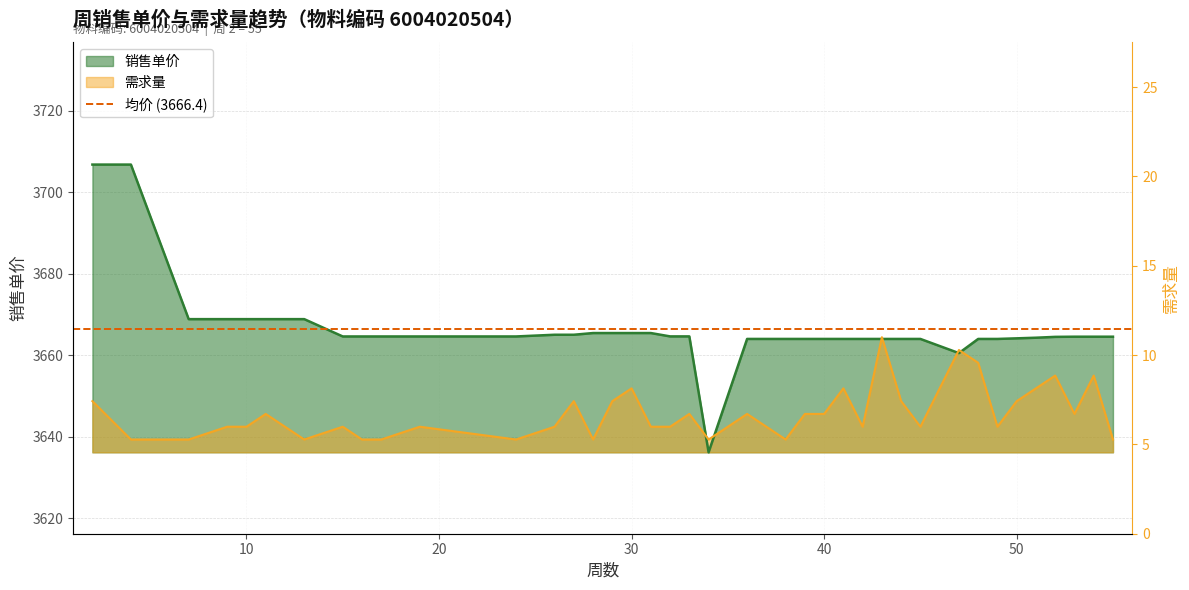

True or false: 销售单价 and 需求量 intersect in this chart.

True